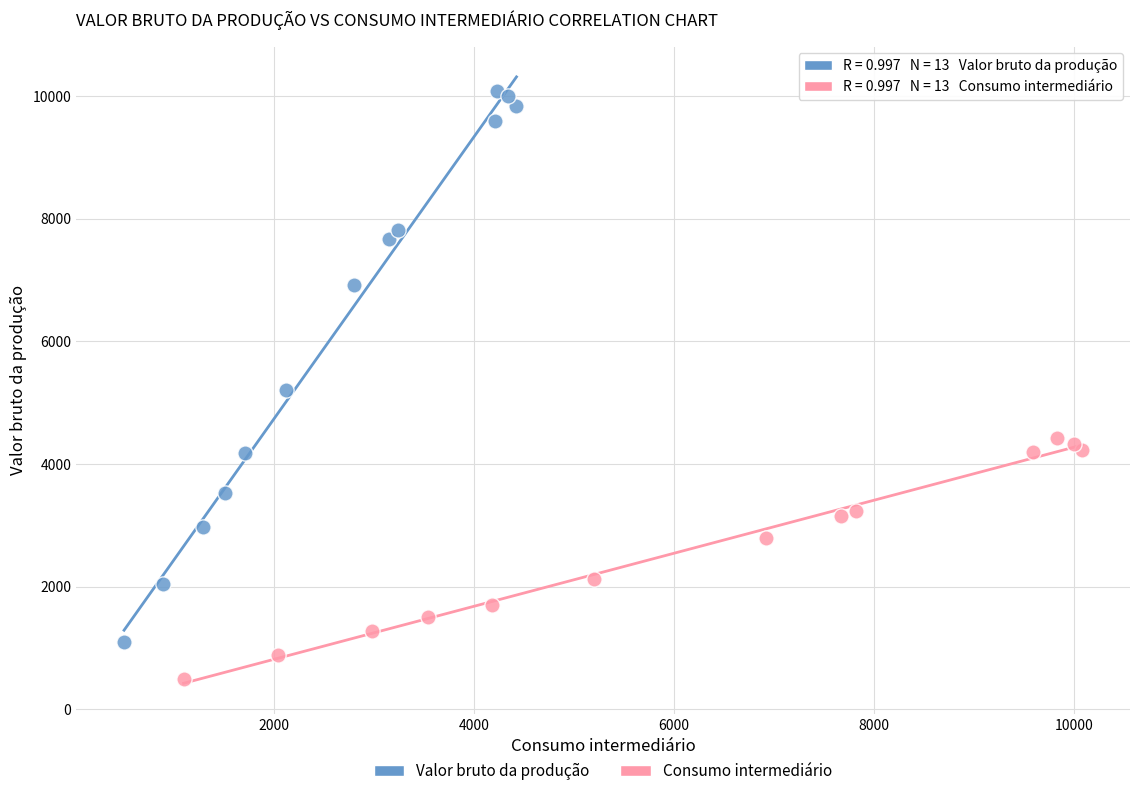

Which series contains the lowest Y value?

Consumo intermediário